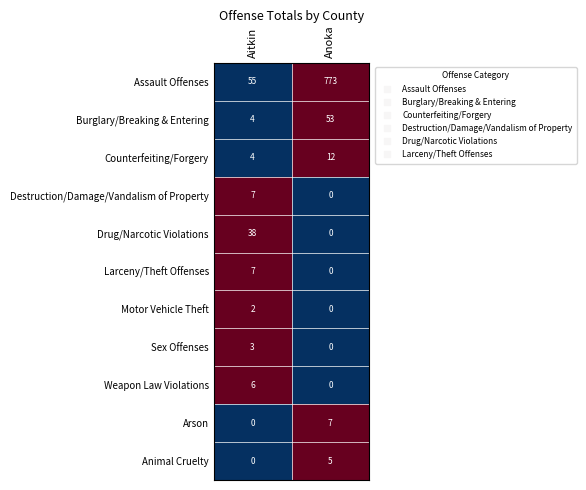

Where is Burglary/Breaking & Entering nearest to the value 28?

Aitkin